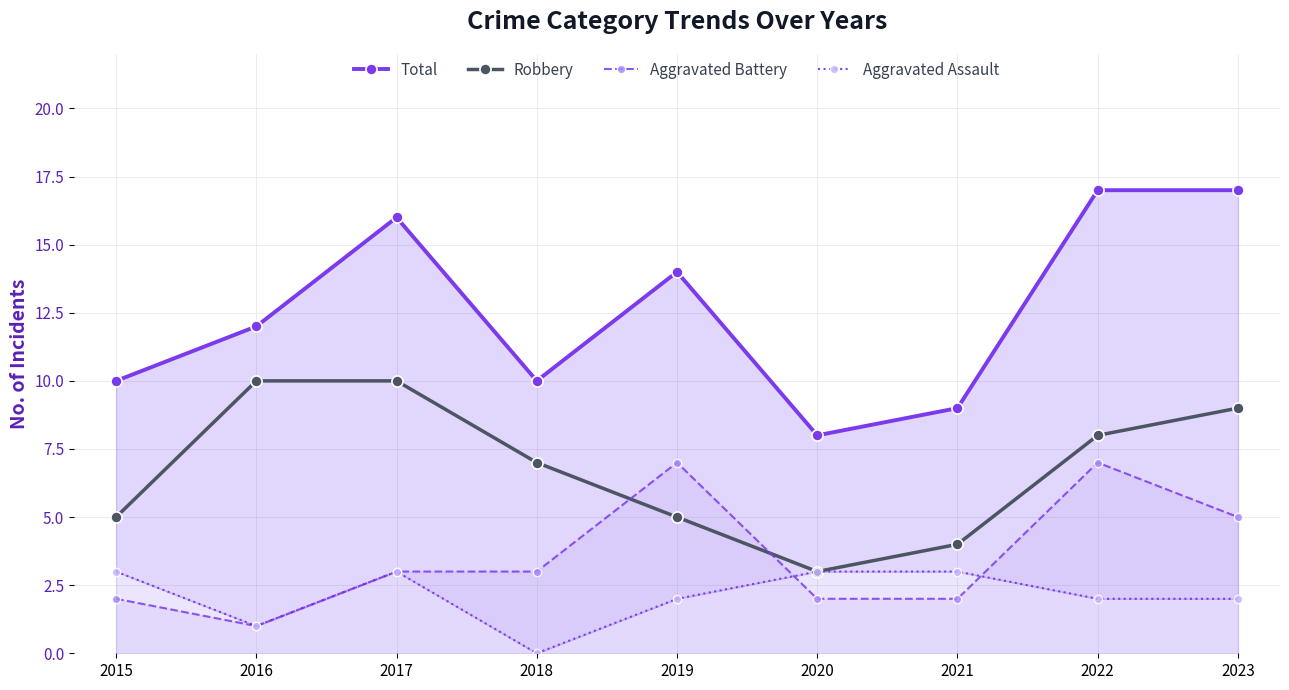

At how many categories does at least one series exceed 8?

8